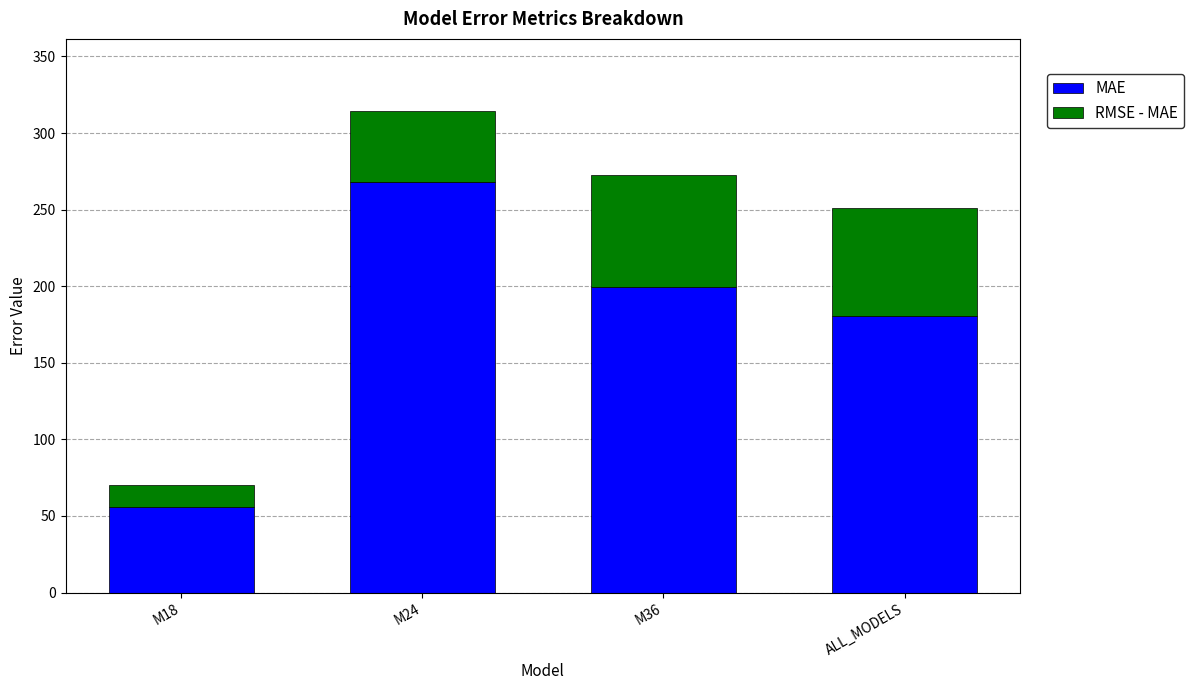

The MAE series shows 115.7 at ALL_MODELS. True or false?

False